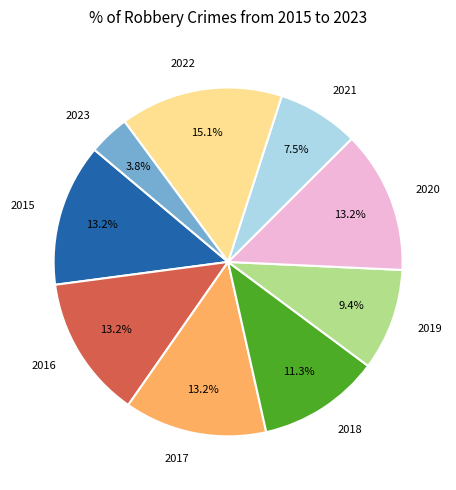

Do 2017 and 2020 together represent more than half of the pie?

No